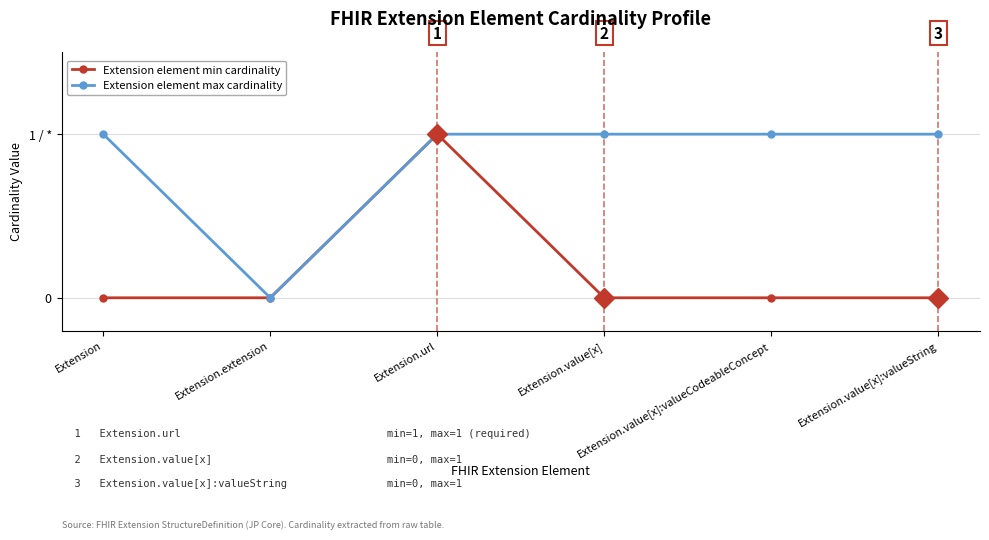

Which series has the largest total across all categories?

Extension element max cardinality